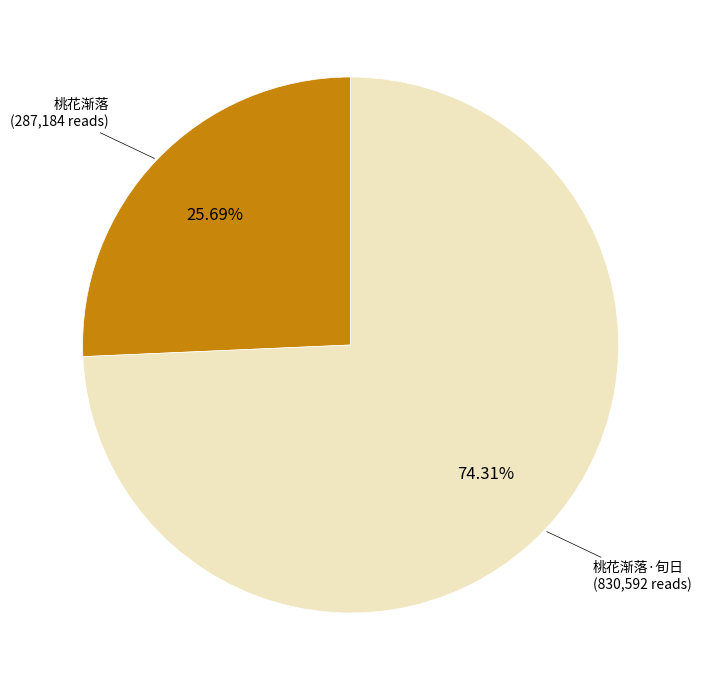

Does any single category account for the majority?

Yes